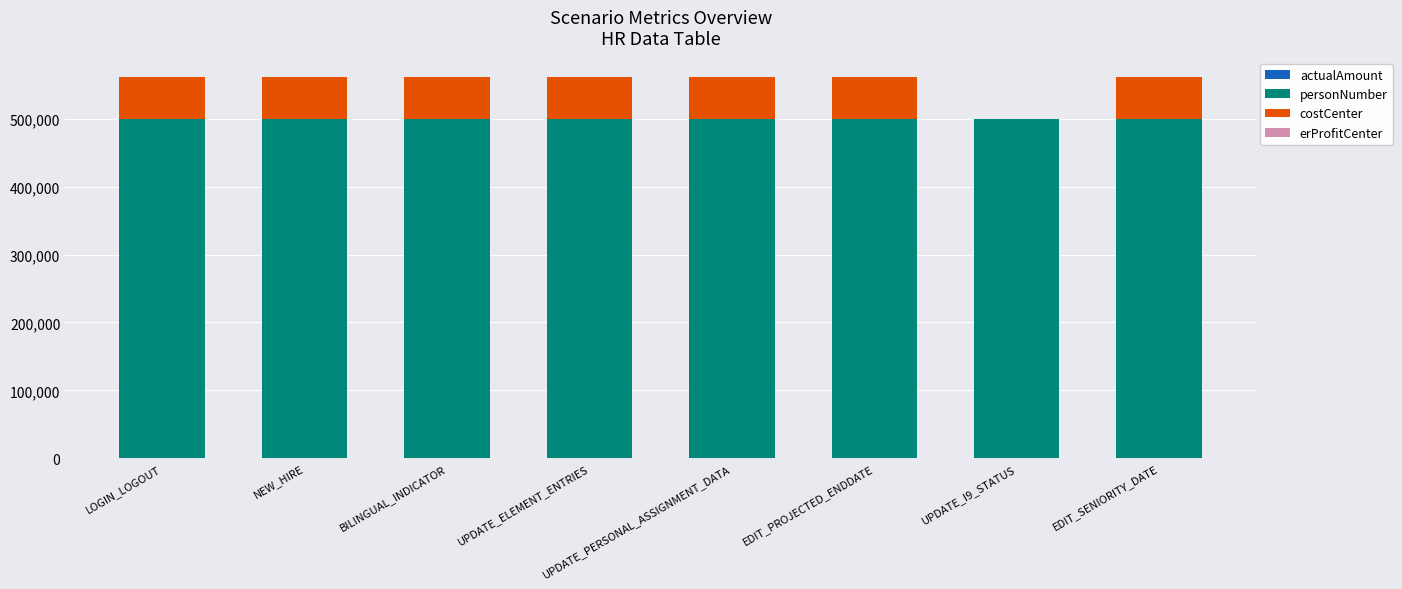

What is the sum of the costCenter values at NEW_HIRE and UPDATE_ELEMENT_ENTRIES?

122930